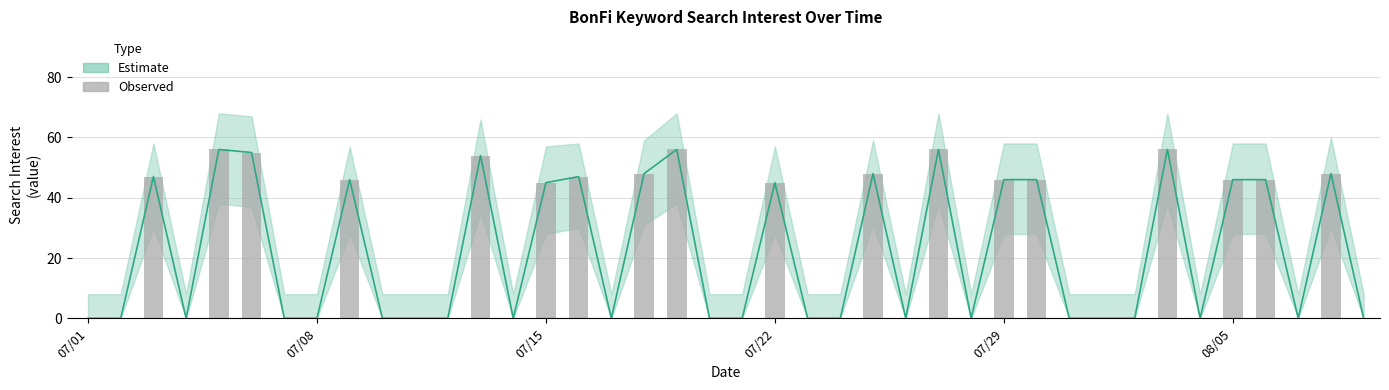

What is the approximate value at 08/05?

46